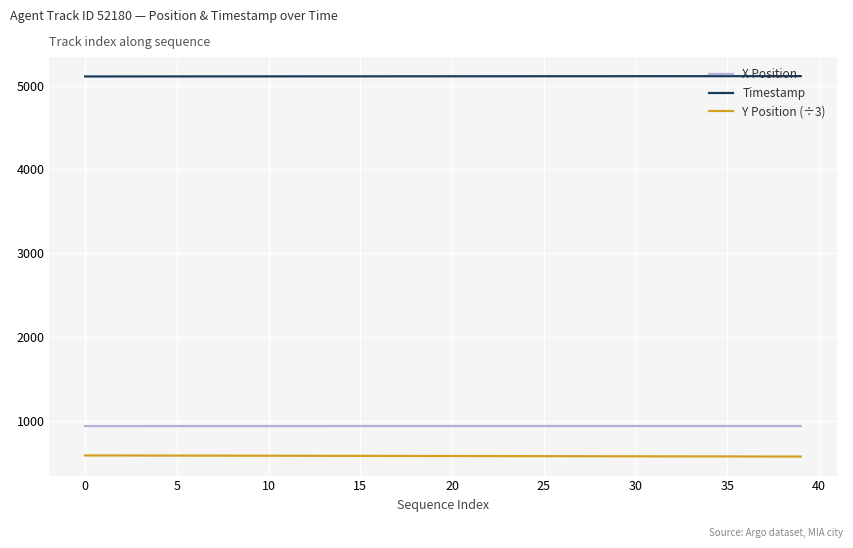

What are all the series names shown in the legend?

X Position, Timestamp, Y Position (÷3)